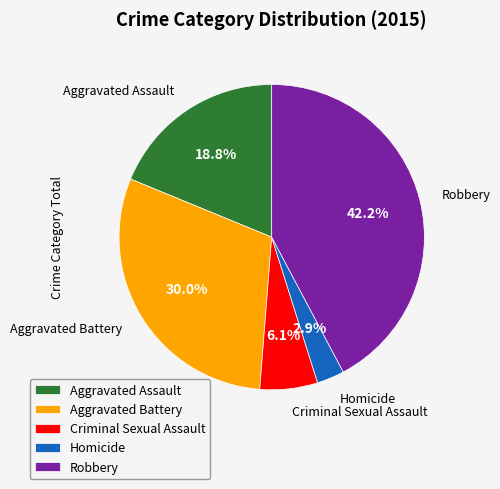

What portion of the pie excludes Aggravated Battery?

70.0%